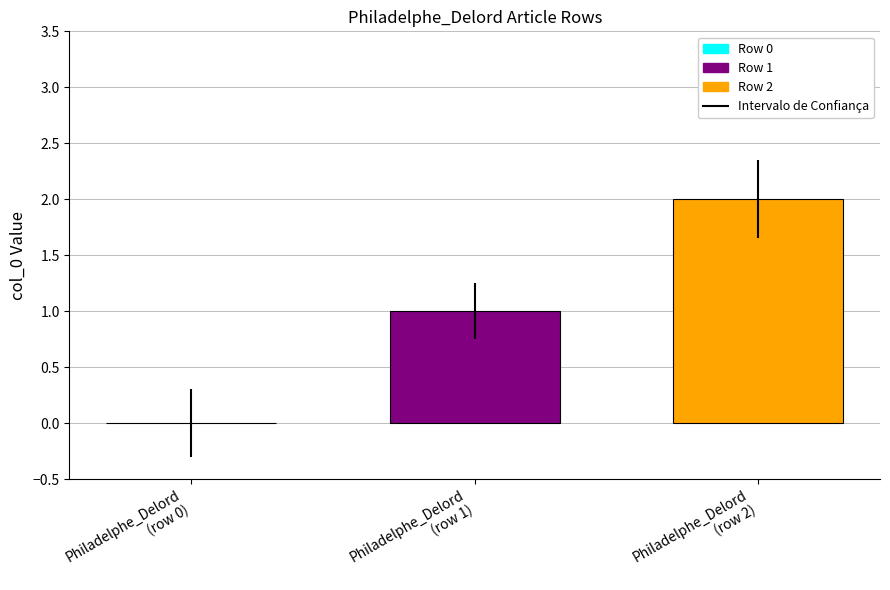

Which series has the widest spread of values?

Row 1